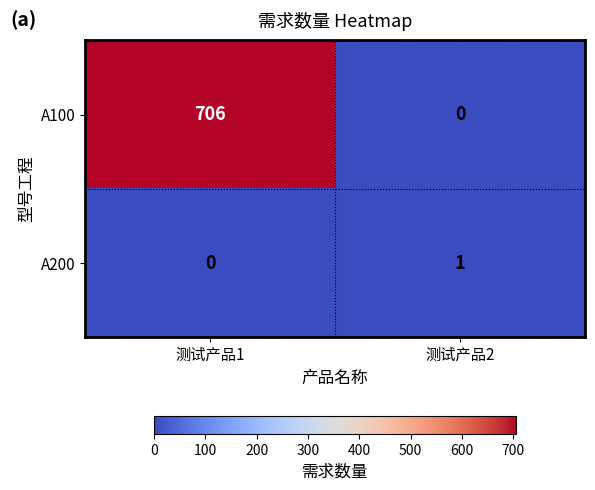

What is the sum of all A100 values?

706